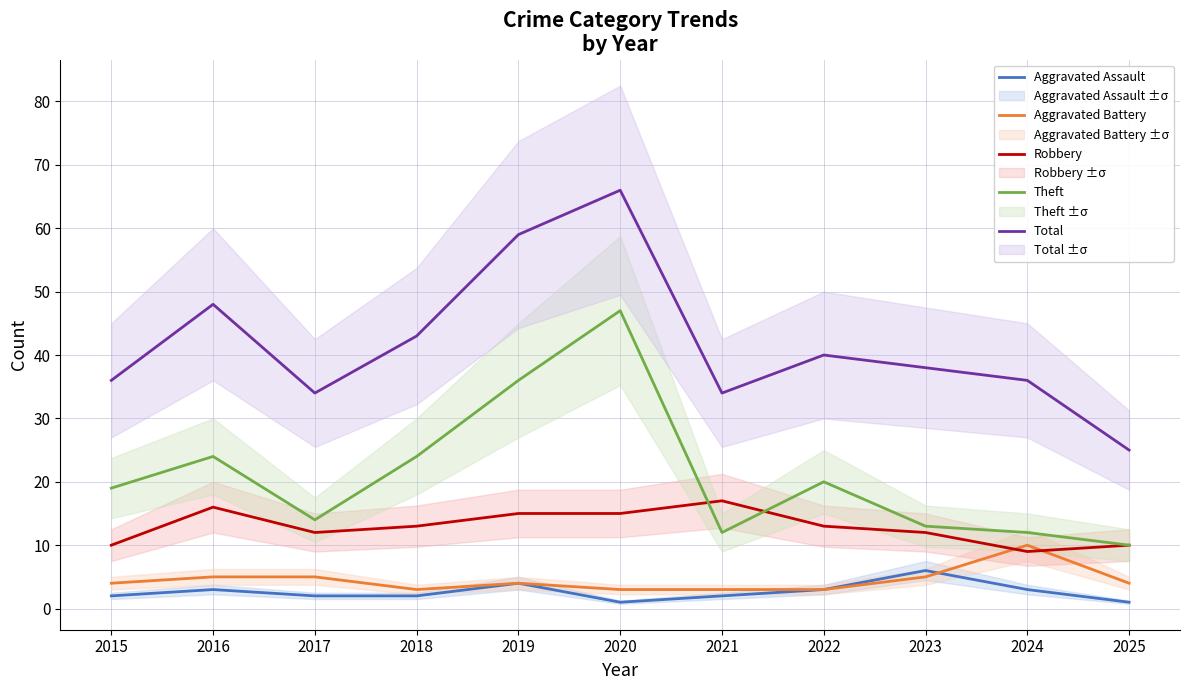

Rank the categories by Aggravated Assault value from highest to lowest.

2023, 2019, 2016, 2022, 2024, 2015, 2017, 2018, 2021, 2020, 2025